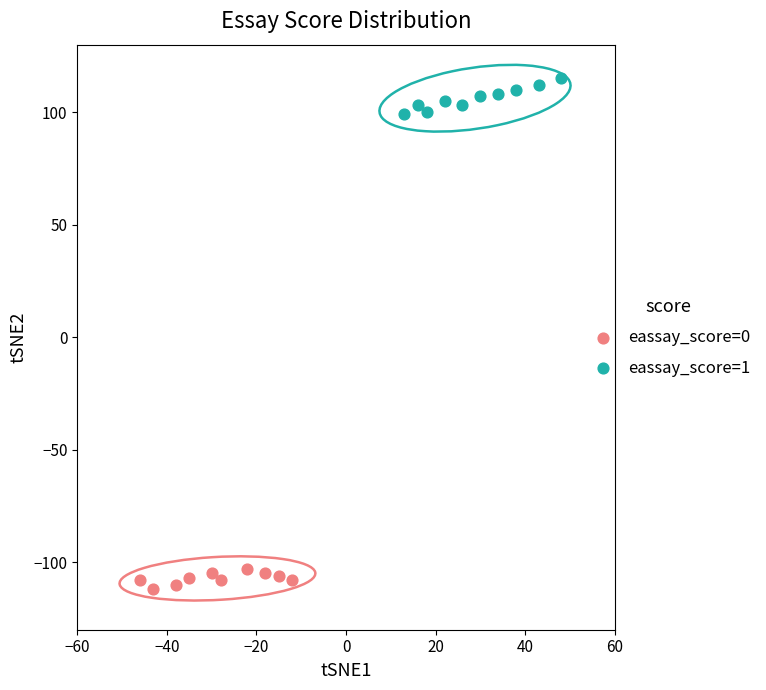

Which series has the largest Y range (max minus min)?

eassay_score=1